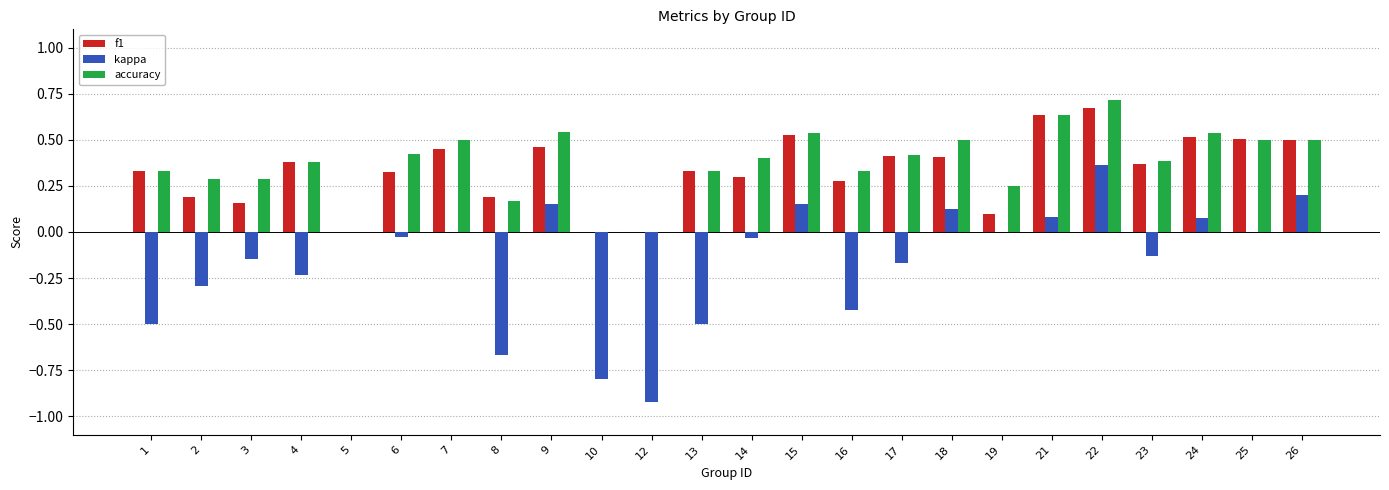

Count the number of data series in this chart.

3